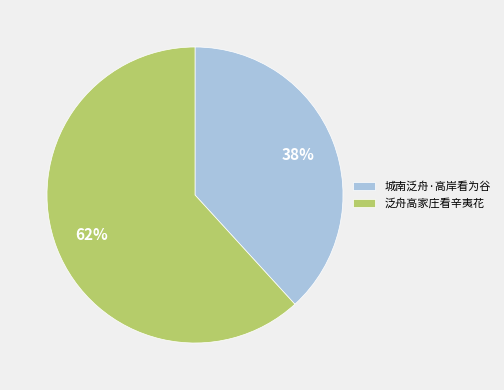

Combined, do 城南泛舟·高岸看为谷 and 泛舟高家庄看辛夷花 account for over 50%?

Yes